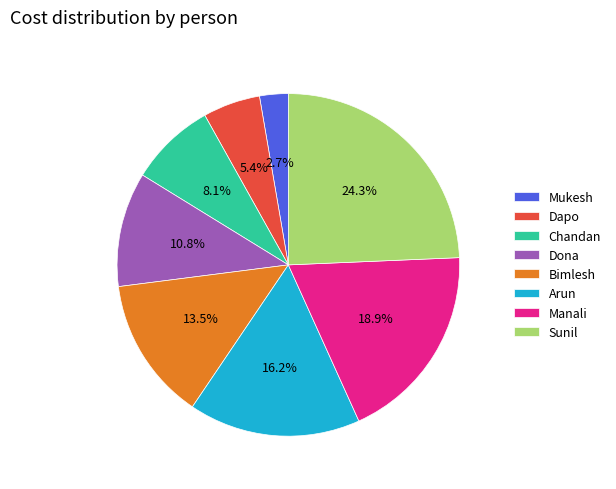

To the nearest percent, what is the difference between the Manali and Arun slice percentages?

3%